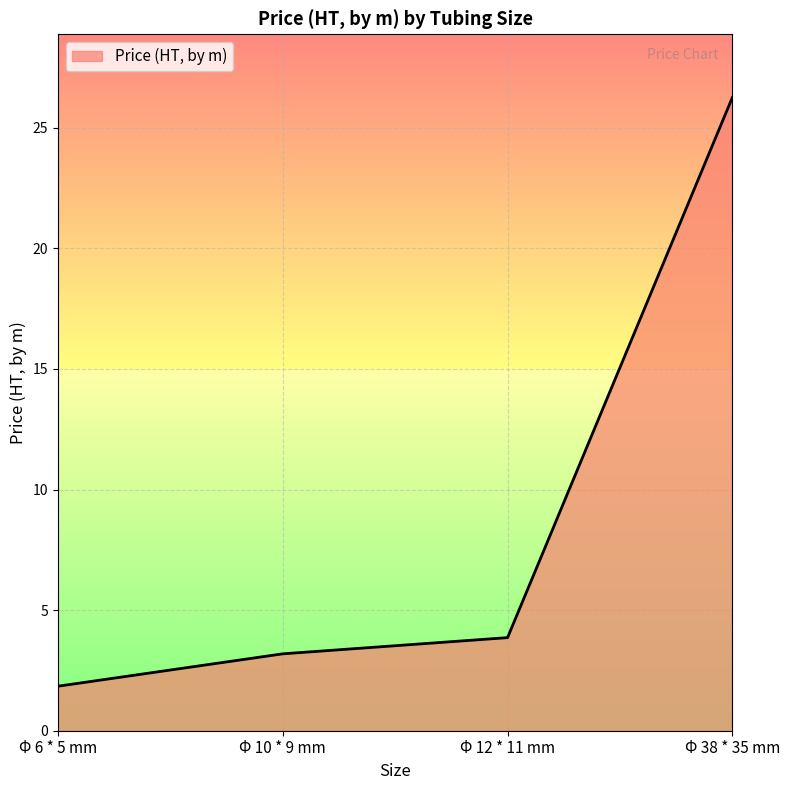

The chart shows a value of 34.4 at Φ 38 * 35 mm. True or false?

False